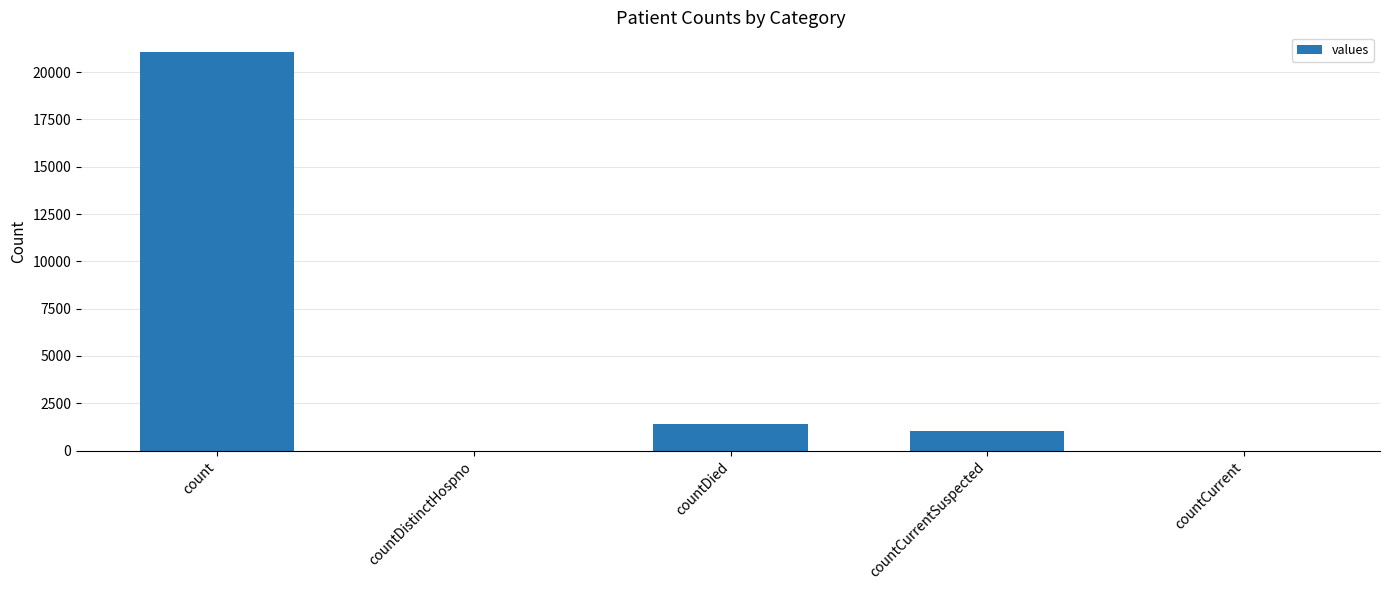

The value at countDistinctHospno is -10474. True or false?

False